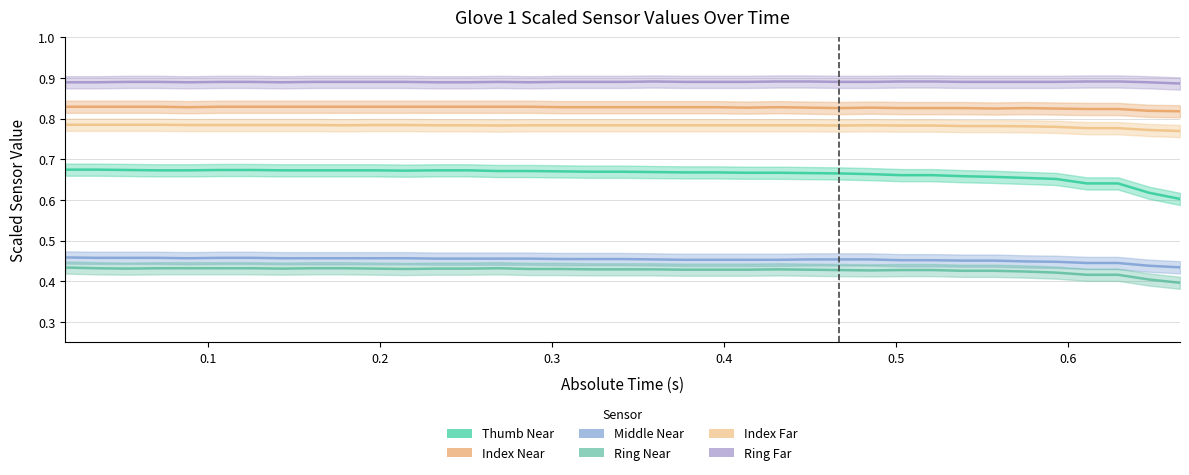

At 0.305223, list the series in order from largest to smallest.

Ring Far, Index Near, Index Far, Thumb Near, Middle Near, Ring Near